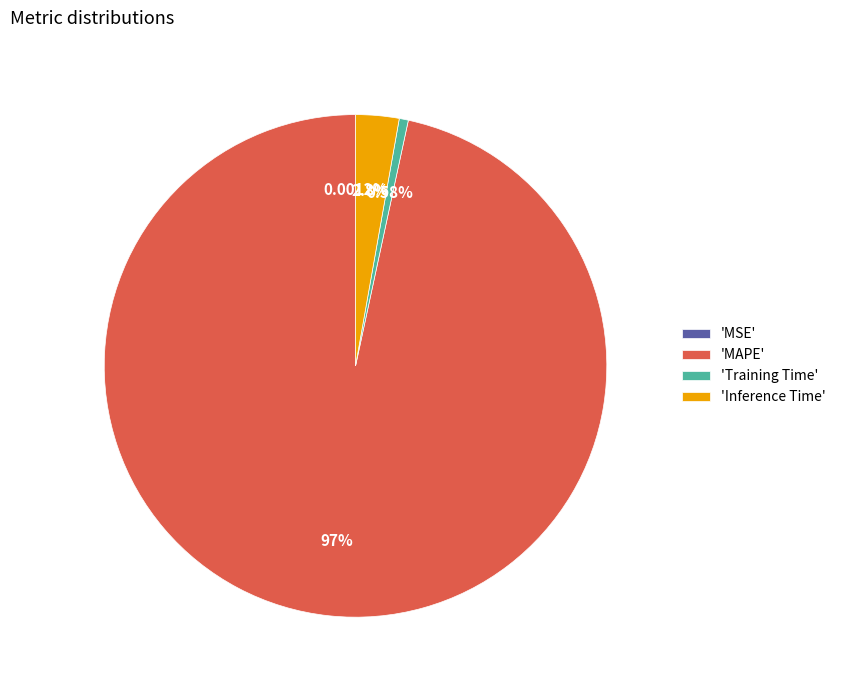

Between 'Inference Time' and 'MAPE', which is larger?

'MAPE'